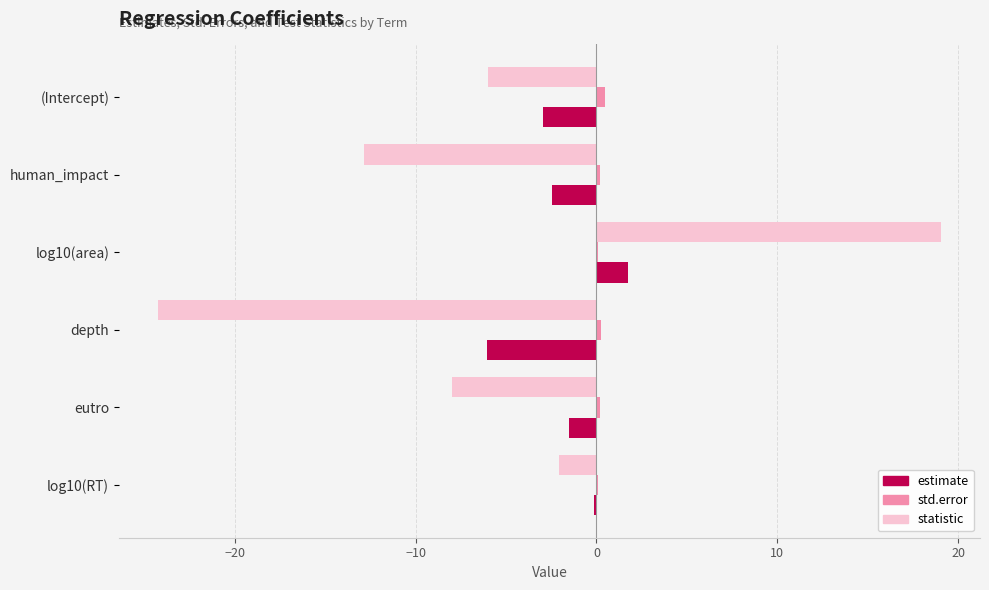

What is the sum of all statistic values?

-34.1